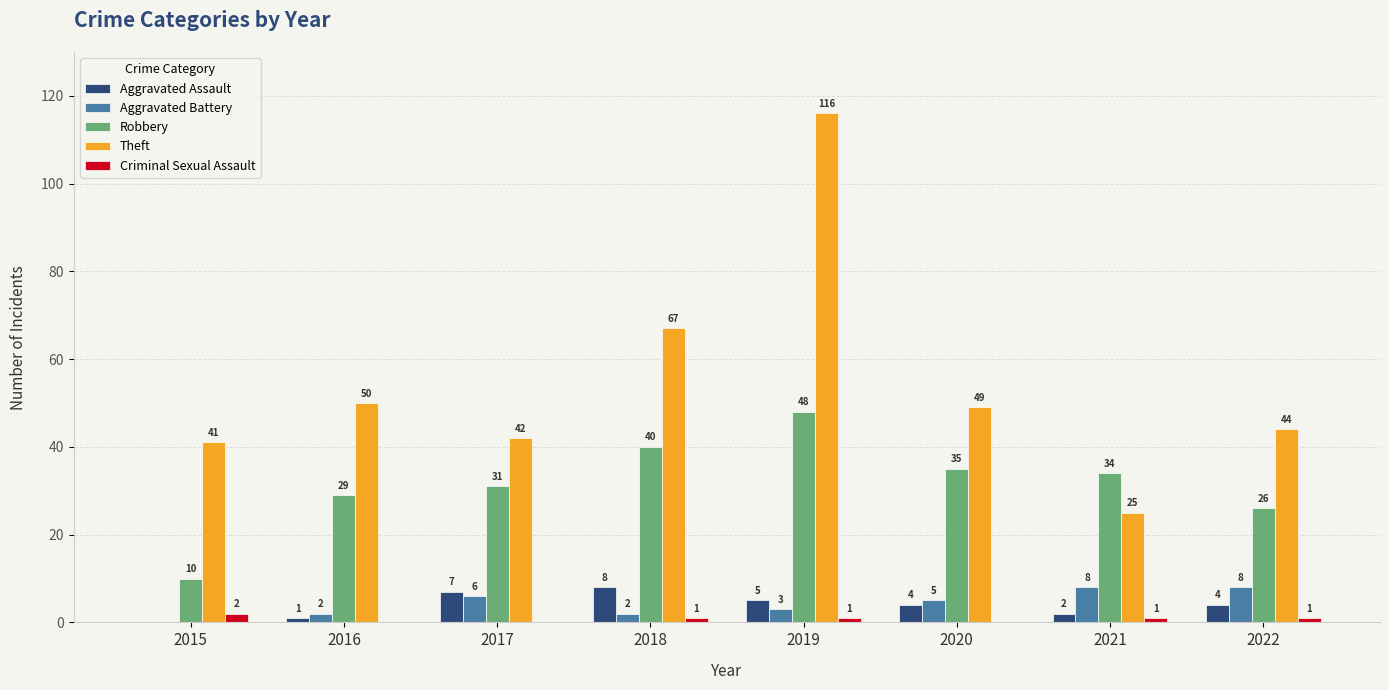

What is the maximum value shown in the chart?

116